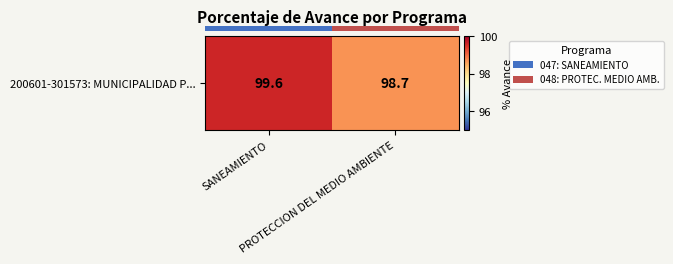

List the labels in order of value, largest first.

SANEAMIENTO, PROTECCION DEL MEDIO AMBIENTE